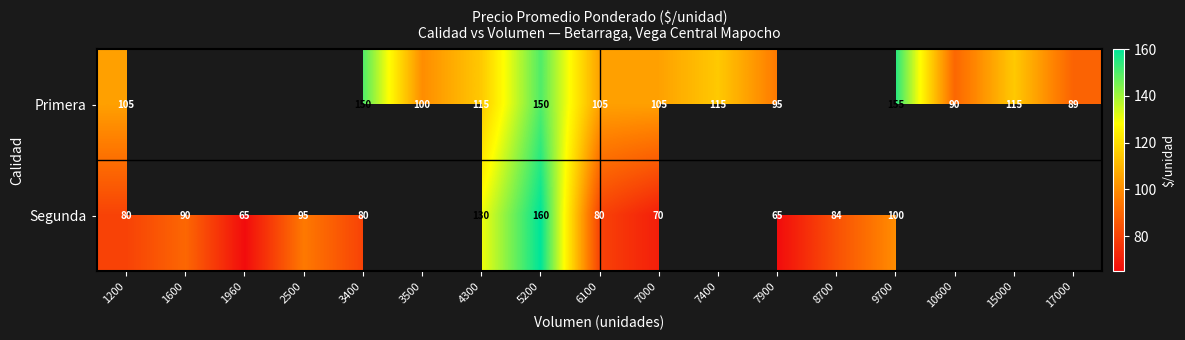

At 6100, list the series in order from smallest to largest.

Segunda, Primera